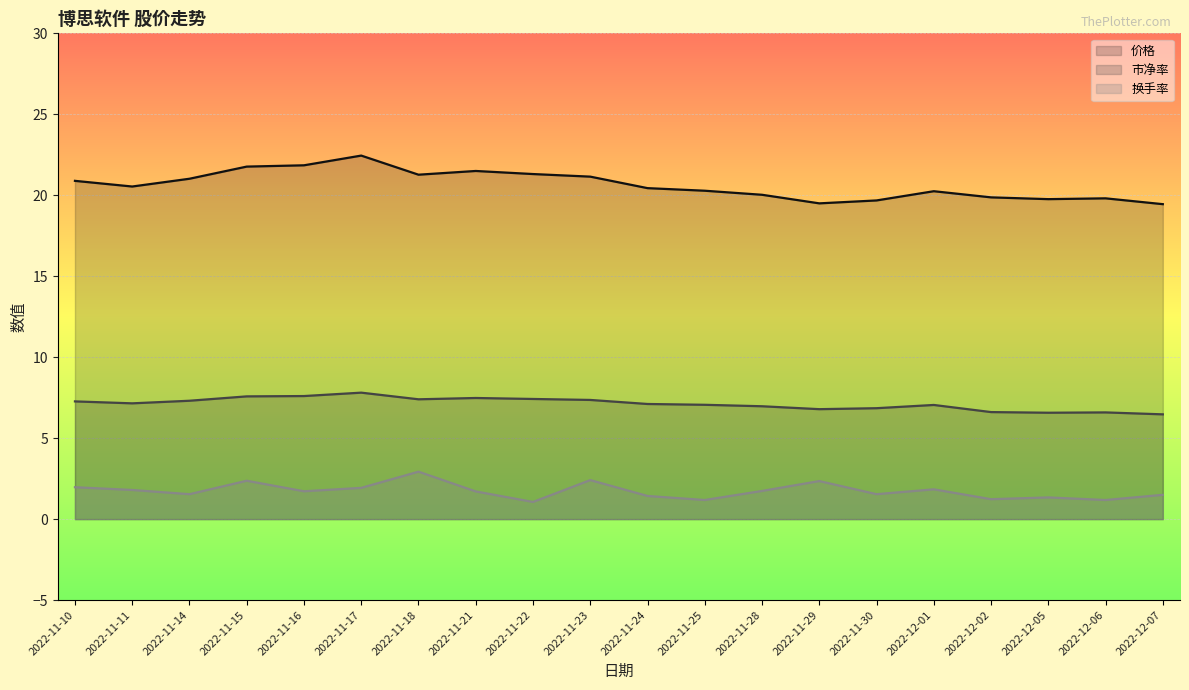

Between 2022-11-23 and 2022-12-07, which is larger?

2022-11-23